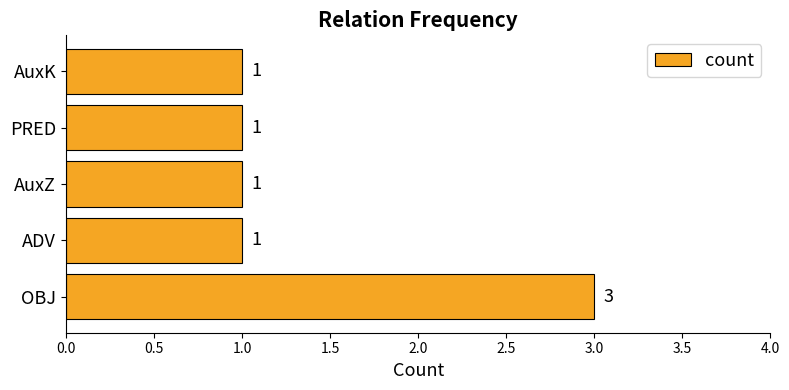

What is the maximum value shown in the chart?

3